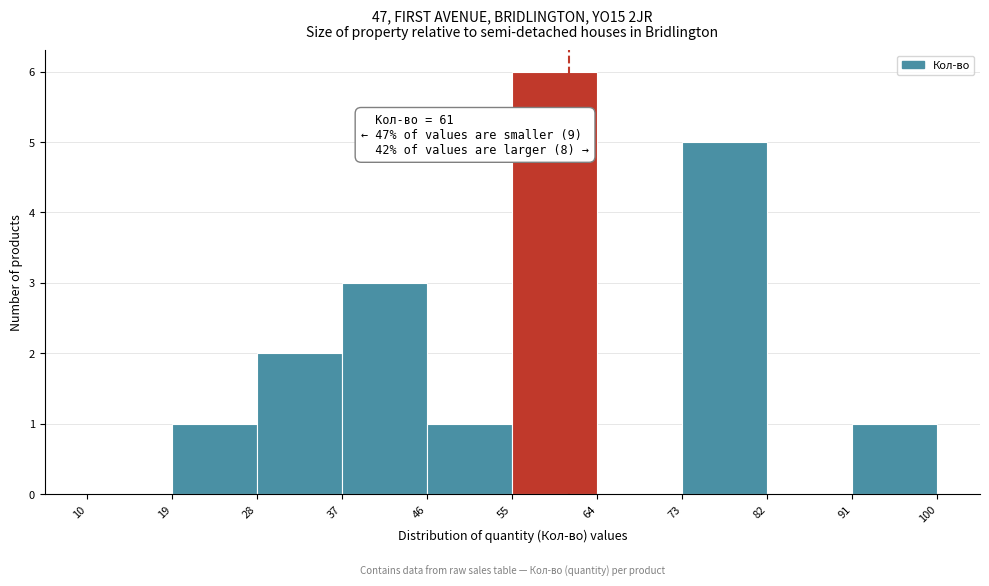

Which range on the x-axis has the tallest bar?

55 to 64